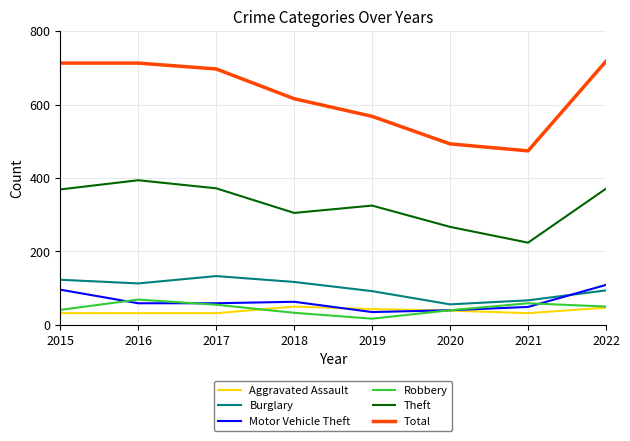

What is the difference between the maximum and minimum values in the Motor Vehicle Theft series?

74